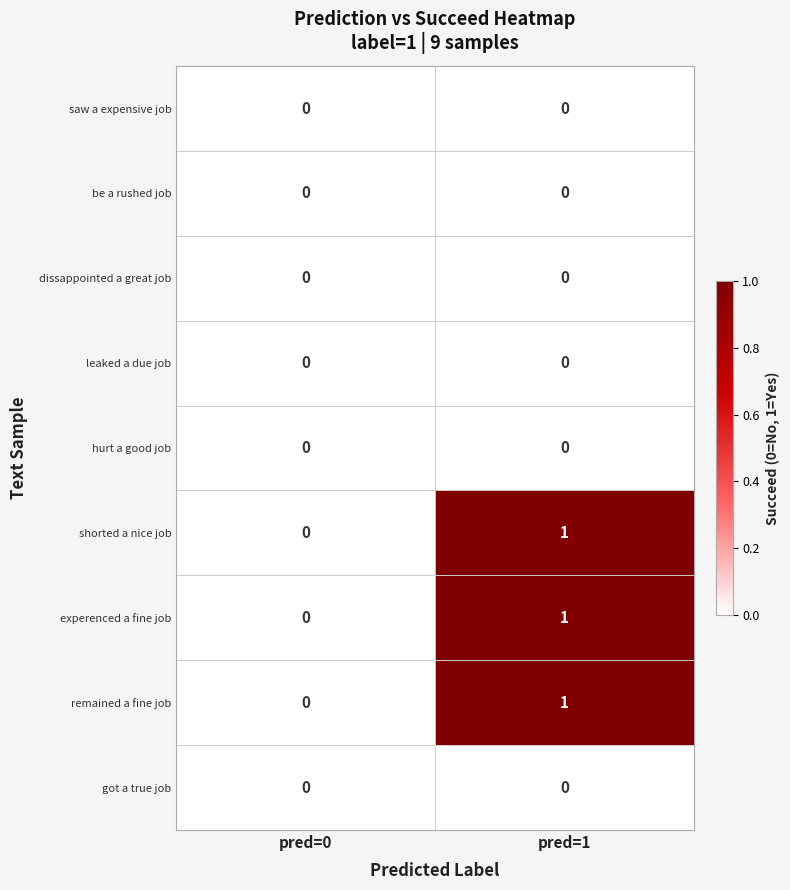

At which category is the sum across all series the highest?

pred=1